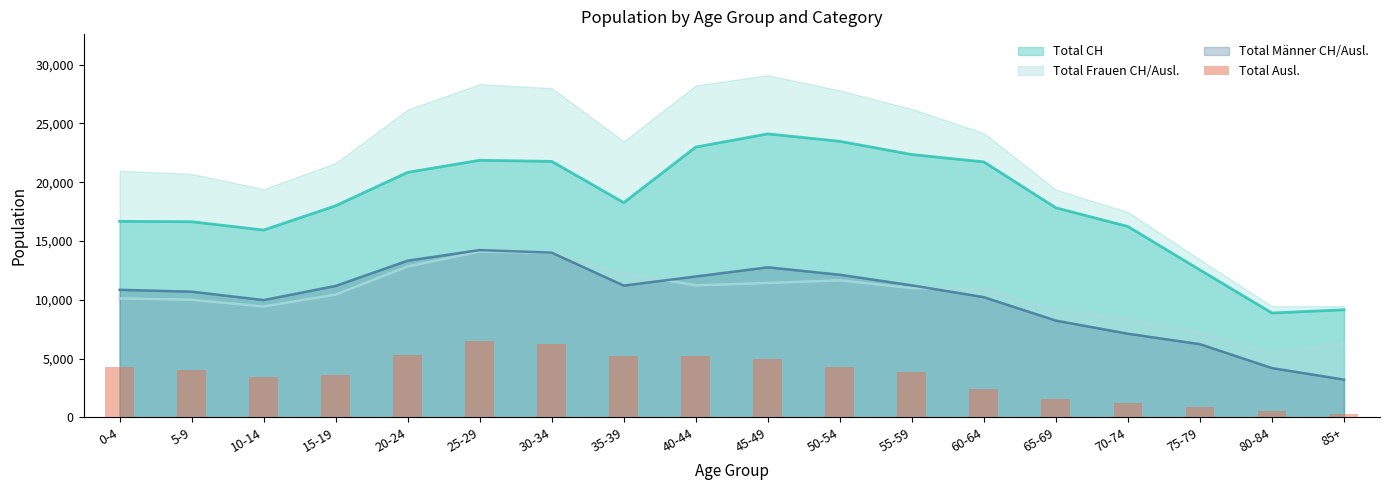

Between 55-59 and 20-24, which is larger?

20-24